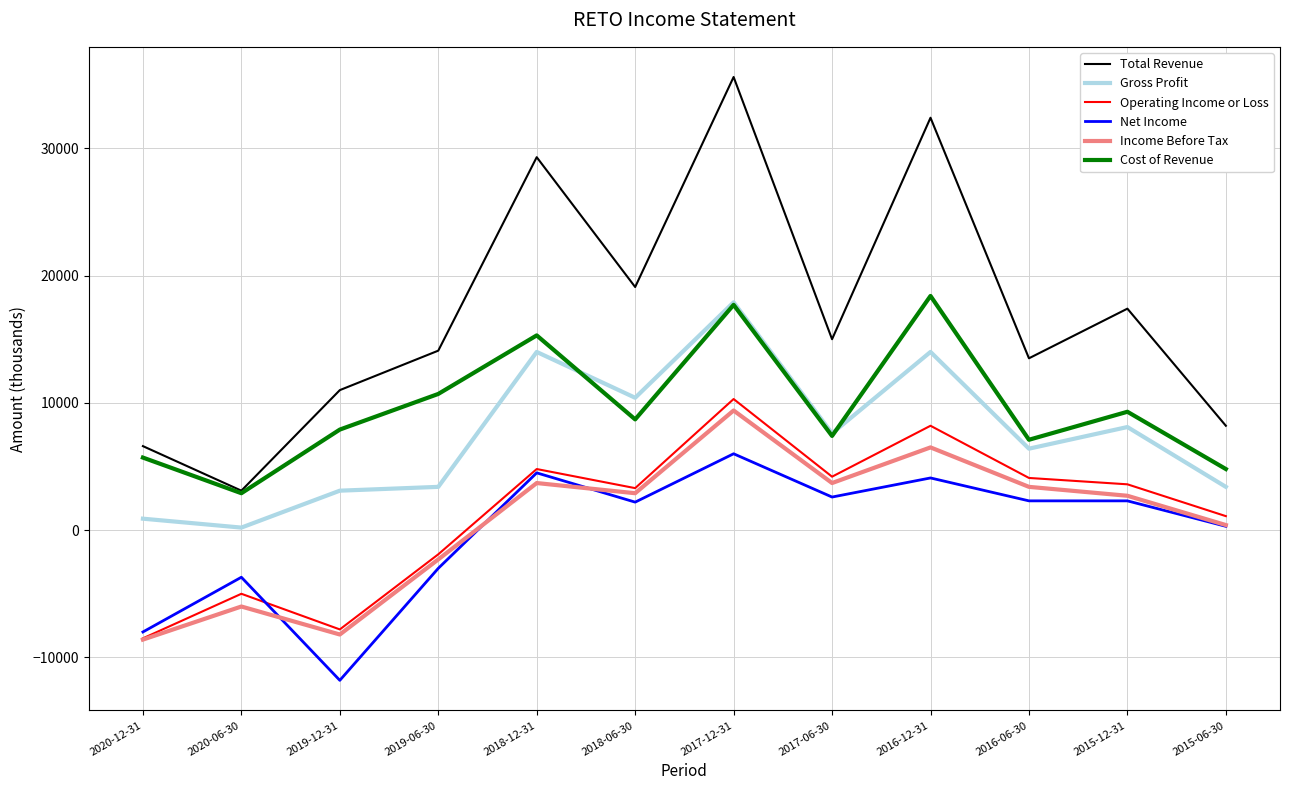

What are all the series names shown in the legend?

Total Revenue, Gross Profit, Operating Income or Loss, Net Income, Income Before Tax, Cost of Revenue